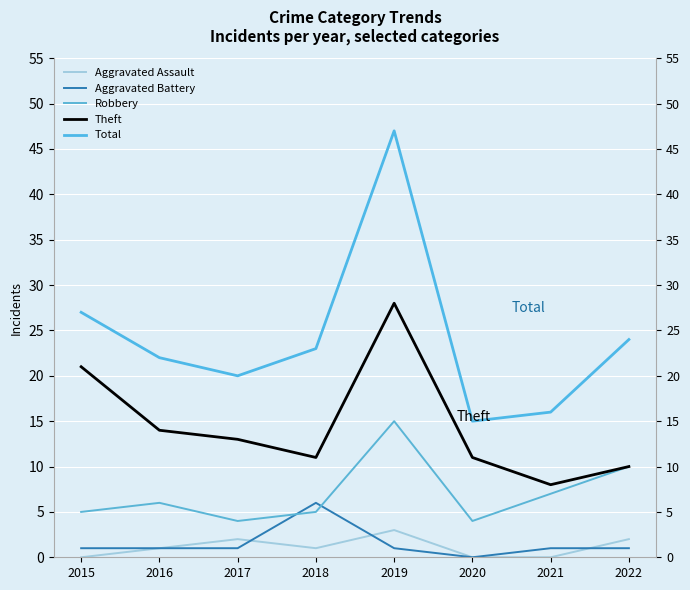

What is the approximate value of Aggravated Battery at 2015?

1